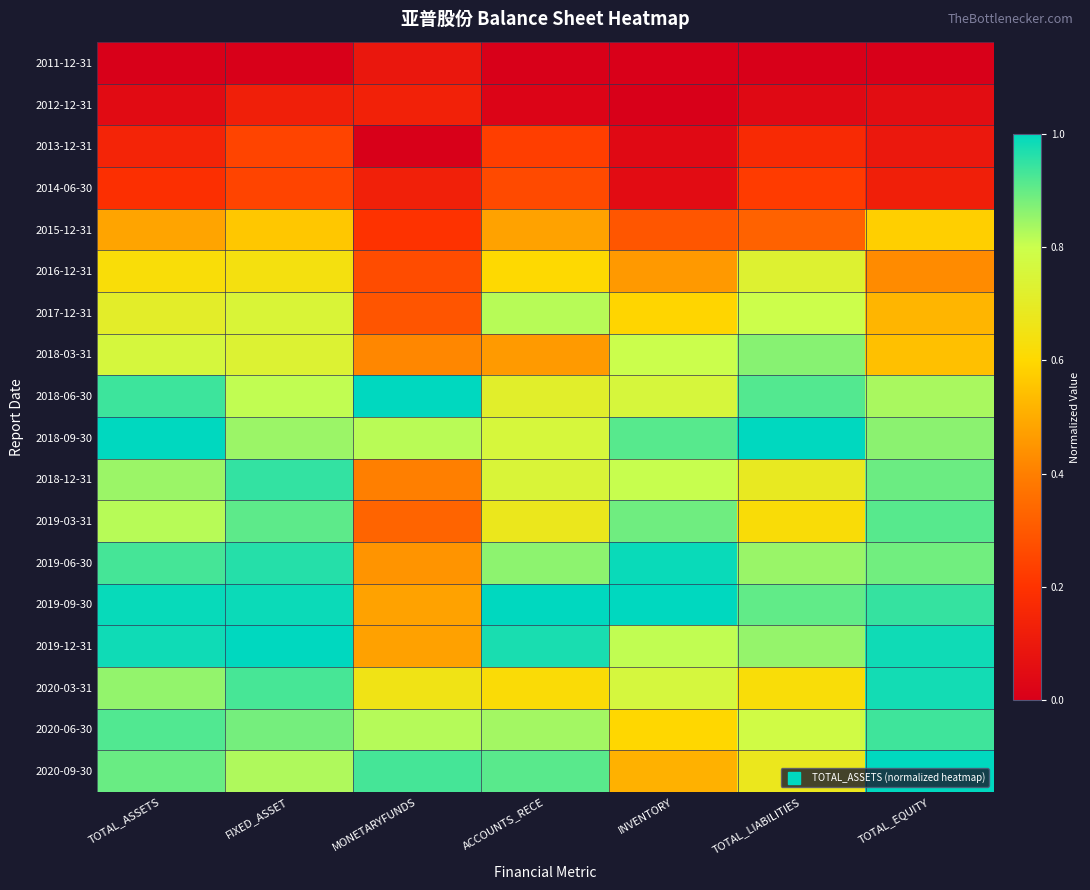

Reading left to right, transcribe all the data shown in this chart.

2011-12-31: TOTAL_ASSETS=0.0	FIXED_ASSET=0.0	MONETARYFUNDS=0.1	ACCOUNTS_RECE=0.0	INVENTORY=0.0	TOTAL_LIABILITIES=0.0	TOTAL_EQUITY=0.0
2012-12-31: TOTAL_ASSETS=0.0	FIXED_ASSET=0.1	MONETARYFUNDS=0.1	ACCOUNTS_RECE=0.0	INVENTORY=0.0	TOTAL_LIABILITIES=0.0	TOTAL_EQUITY=0.1
2013-12-31: TOTAL_ASSETS=0.1	FIXED_ASSET=0.2	MONETARYFUNDS=0.0	ACCOUNTS_RECE=0.2	INVENTORY=0.0	TOTAL_LIABILITIES=0.2	TOTAL_EQUITY=0.1
2014-06-30: TOTAL_ASSETS=0.2	FIXED_ASSET=0.2	MONETARYFUNDS=0.1	ACCOUNTS_RECE=0.3	INVENTORY=0.1	TOTAL_LIABILITIES=0.2	TOTAL_EQUITY=0.1
2015-12-31: TOTAL_ASSETS=0.5	FIXED_ASSET=0.6	MONETARYFUNDS=0.2	ACCOUNTS_RECE=0.5	INVENTORY=0.3	TOTAL_LIABILITIES=0.3	TOTAL_EQUITY=0.6
2016-12-31: TOTAL_ASSETS=0.6	FIXED_ASSET=0.6	MONETARYFUNDS=0.3	ACCOUNTS_RECE=0.6	INVENTORY=0.5	TOTAL_LIABILITIES=0.7	TOTAL_EQUITY=0.4
2017-12-31: TOTAL_ASSETS=0.7	FIXED_ASSET=0.7	MONETARYFUNDS=0.3	ACCOUNTS_RECE=0.8	INVENTORY=0.6	TOTAL_LIABILITIES=0.8	TOTAL_EQUITY=0.5
2018-03-31: TOTAL_ASSETS=0.8	FIXED_ASSET=0.7	MONETARYFUNDS=0.4	ACCOUNTS_RECE=0.5	INVENTORY=0.8	TOTAL_LIABILITIES=0.9	TOTAL_EQUITY=0.5
2018-06-30: TOTAL_ASSETS=0.9	FIXED_ASSET=0.8	MONETARYFUNDS=1.0	ACCOUNTS_RECE=0.7	INVENTORY=0.8	TOTAL_LIABILITIES=0.9	TOTAL_EQUITY=0.8
2018-09-30: TOTAL_ASSETS=1.0	FIXED_ASSET=0.8	MONETARYFUNDS=0.8	ACCOUNTS_RECE=0.8	INVENTORY=0.9	TOTAL_LIABILITIES=1.0	TOTAL_EQUITY=0.9
2018-12-31: TOTAL_ASSETS=0.8	FIXED_ASSET=0.9	MONETARYFUNDS=0.4	ACCOUNTS_RECE=0.7	INVENTORY=0.8	TOTAL_LIABILITIES=0.7	TOTAL_EQUITY=0.9
2019-03-31: TOTAL_ASSETS=0.8	FIXED_ASSET=0.9	MONETARYFUNDS=0.3	ACCOUNTS_RECE=0.7	INVENTORY=0.9	TOTAL_LIABILITIES=0.6	TOTAL_EQUITY=0.9
2019-06-30: TOTAL_ASSETS=0.9	FIXED_ASSET=1.0	MONETARYFUNDS=0.4	ACCOUNTS_RECE=0.9	INVENTORY=1.0	TOTAL_LIABILITIES=0.8	TOTAL_EQUITY=0.9
2019-09-30: TOTAL_ASSETS=1.0	FIXED_ASSET=1.0	MONETARYFUNDS=0.5	ACCOUNTS_RECE=1.0	INVENTORY=1.0	TOTAL_LIABILITIES=0.9	TOTAL_EQUITY=0.9
2019-12-31: TOTAL_ASSETS=1.0	FIXED_ASSET=1.0	MONETARYFUNDS=0.5	ACCOUNTS_RECE=1.0	INVENTORY=0.8	TOTAL_LIABILITIES=0.9	TOTAL_EQUITY=1.0
2020-03-31: TOTAL_ASSETS=0.9	FIXED_ASSET=0.9	MONETARYFUNDS=0.7	ACCOUNTS_RECE=0.6	INVENTORY=0.8	TOTAL_LIABILITIES=0.6	TOTAL_EQUITY=1.0
2020-06-30: TOTAL_ASSETS=0.9	FIXED_ASSET=0.9	MONETARYFUNDS=0.8	ACCOUNTS_RECE=0.8	INVENTORY=0.6	TOTAL_LIABILITIES=0.8	TOTAL_EQUITY=0.9
2020-09-30: TOTAL_ASSETS=0.9	FIXED_ASSET=0.8	MONETARYFUNDS=0.9	ACCOUNTS_RECE=0.9	INVENTORY=0.5	TOTAL_LIABILITIES=0.7	TOTAL_EQUITY=1.0